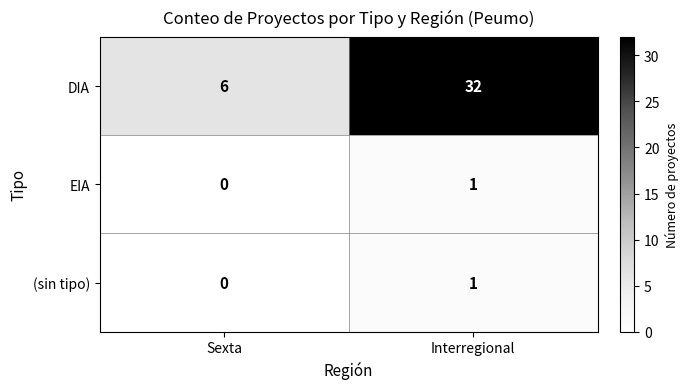

Reading left to right, transcribe all the data shown in this chart.

DIA: Sexta=6	Interregional=32
EIA: Sexta=0	Interregional=1
(sin tipo): Sexta=0	Interregional=1